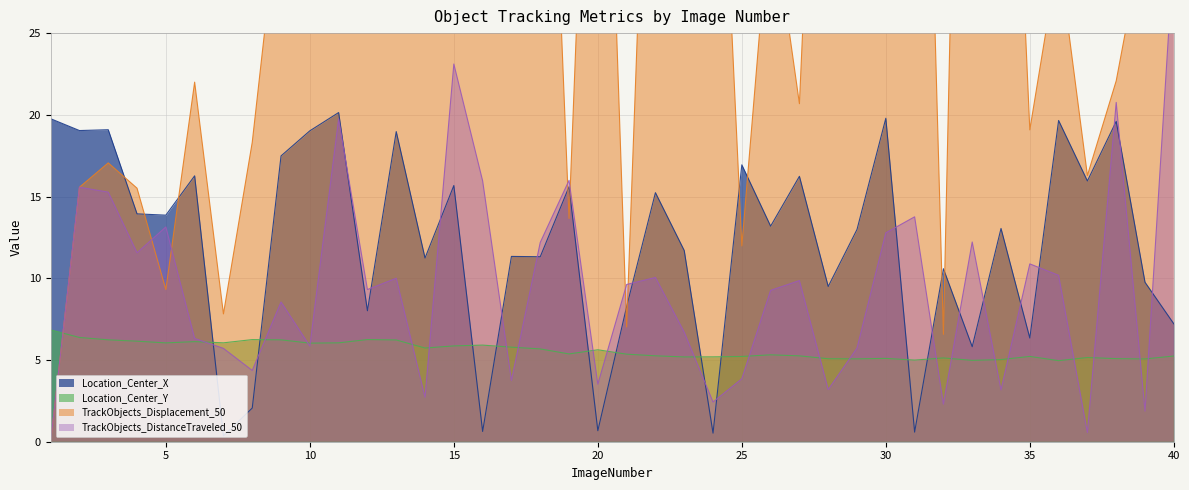

How many positive values does the TrackObjects_Displacement_50 series have?

39